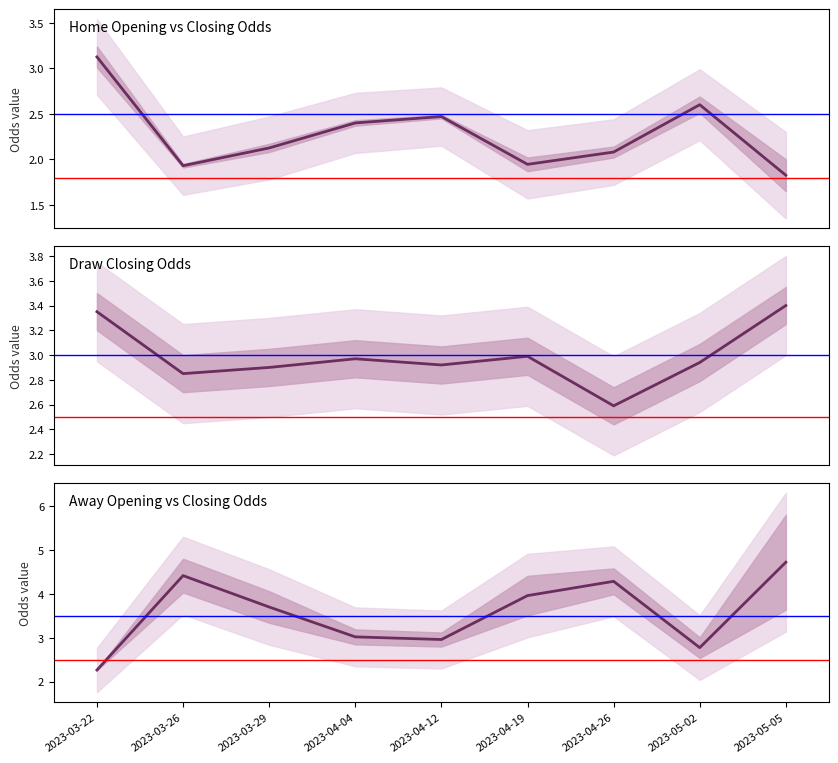

Rank the series by their maximum value, from highest to lowest.

away_mean, draw_closing_odds_line, home_mean